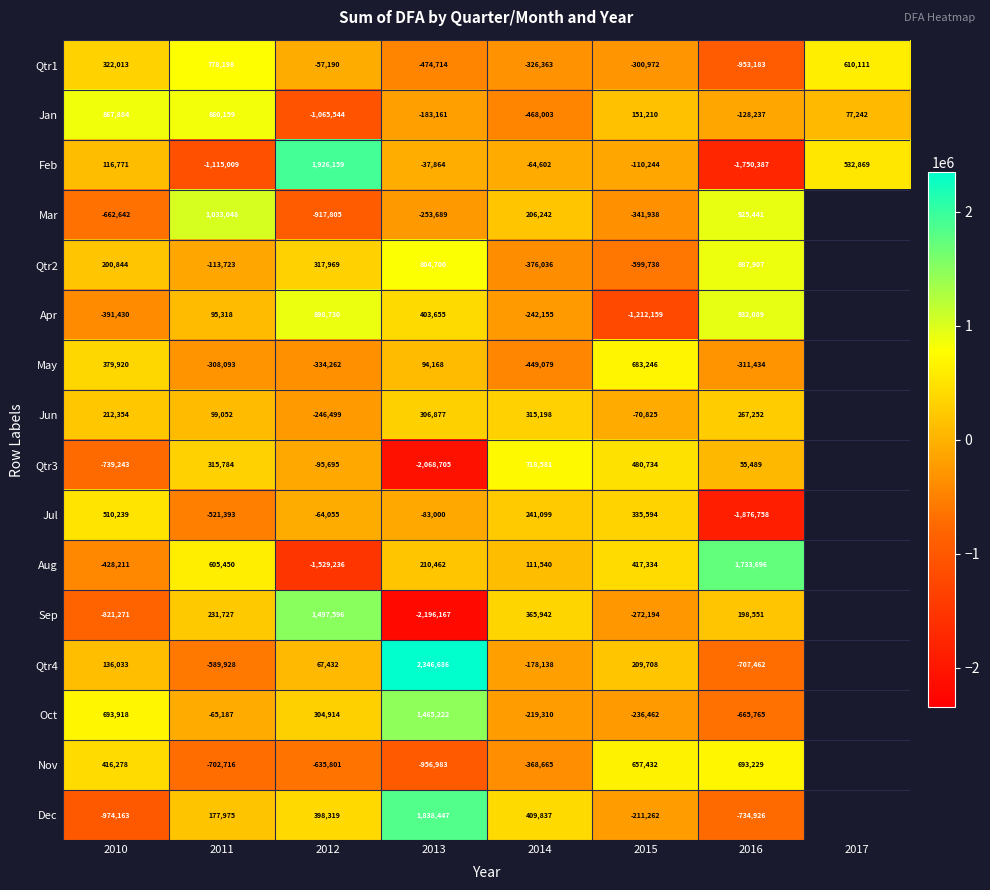

Between 2011 and 2015, which series saw the biggest shift?

Mar